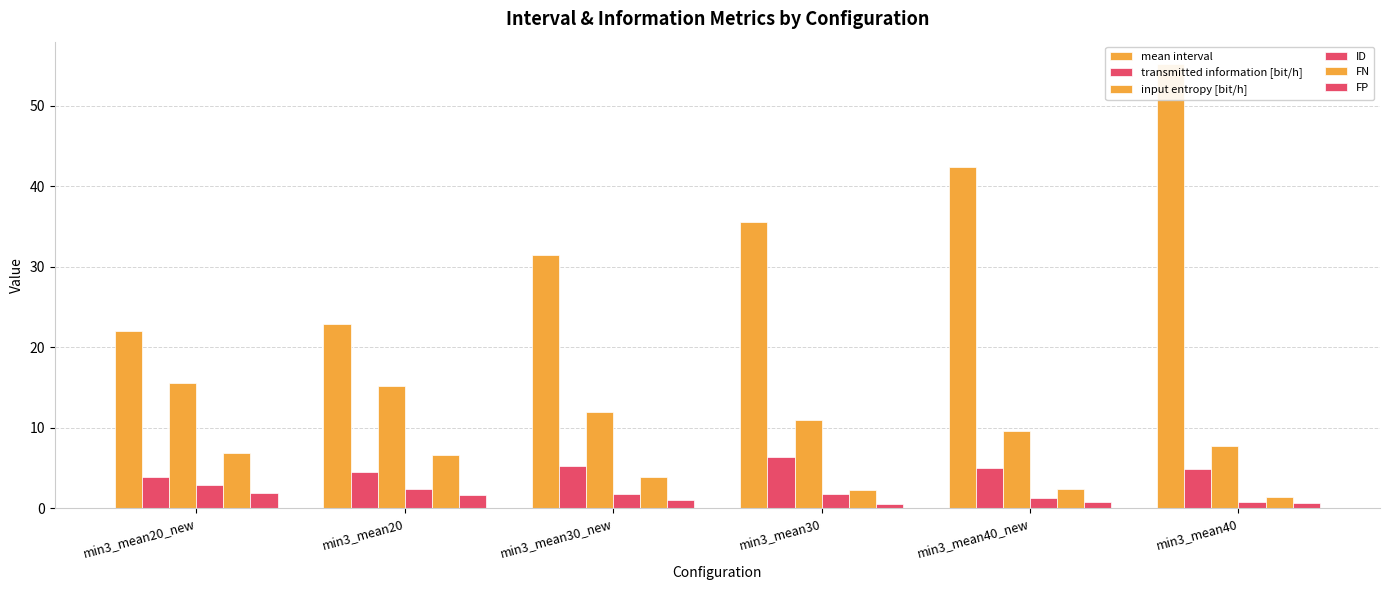

Which label corresponds to the largest value in the chart?

min3_mean40